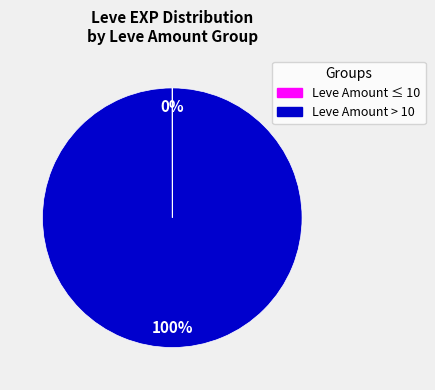

To the nearest percent, what is the average slice percentage?

50%